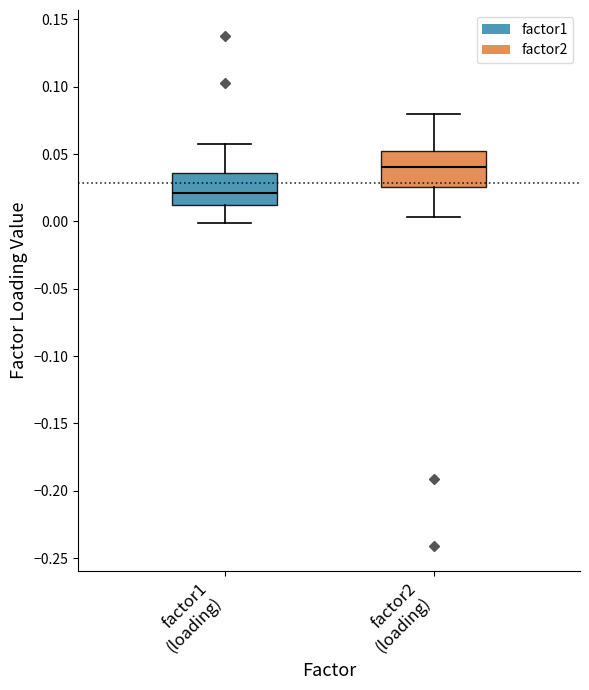

Where does the upper whisker of the box for factor1 (loading) end on the y-axis? The values are not printed on the chart, so give them approximately, as read against the axis.

0.055